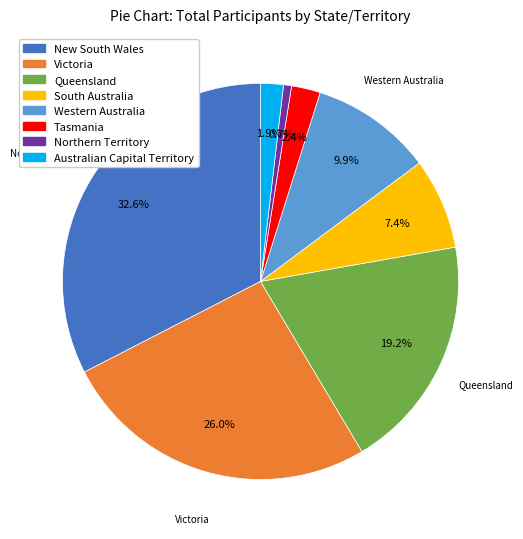

Which category has the smallest portion of the pie?

Northern Territory